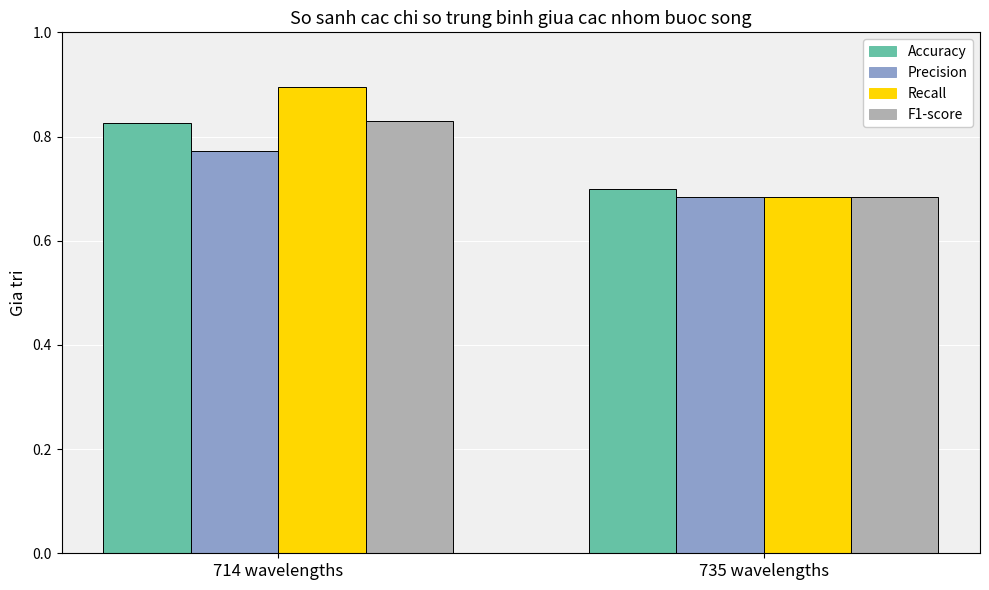

What is the difference between the highest and lowest values at 714 wavelengths?

0.1